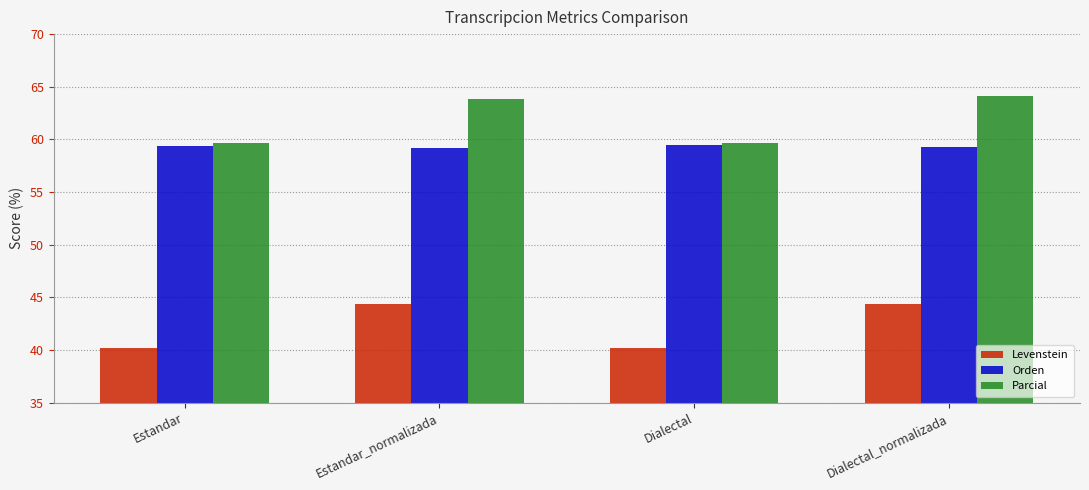

What value does the Parcial series have at Dialectal?

59.7